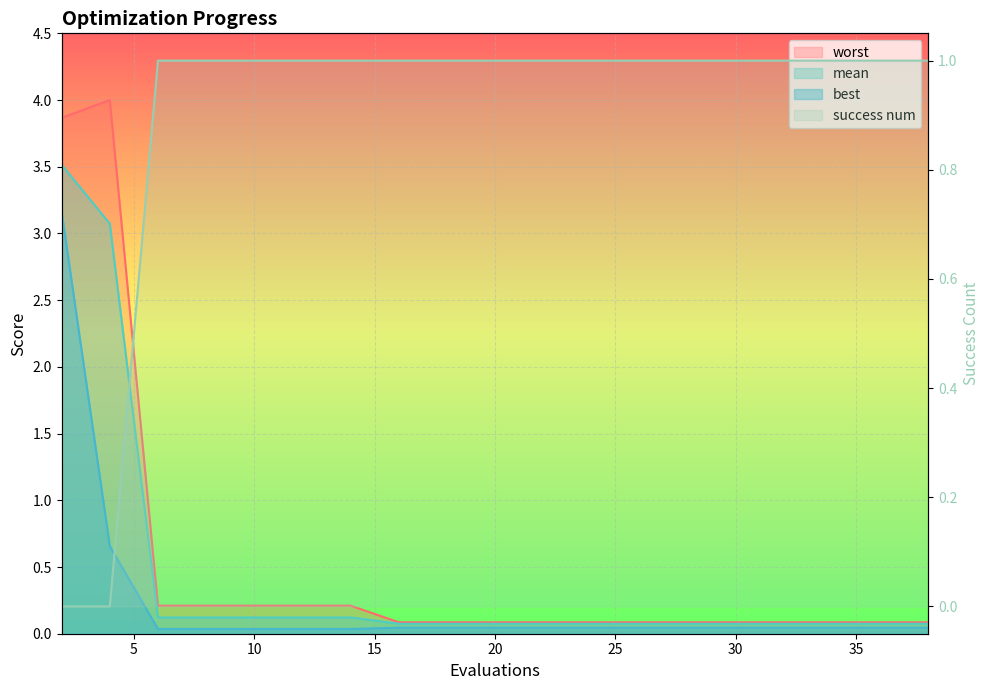

At 2, list the series in order from largest to smallest.

worst, mean, best, success num